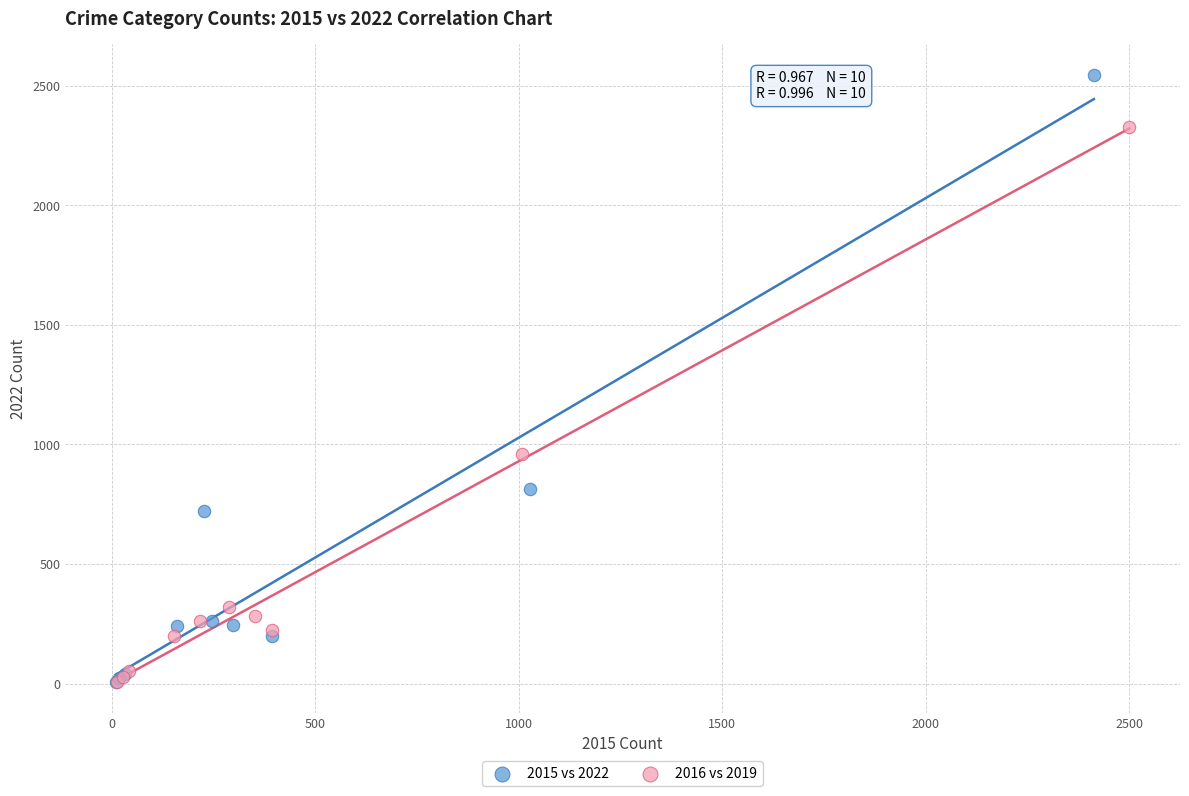

Which series has the largest Y range (max minus min)?

2015 vs 2022